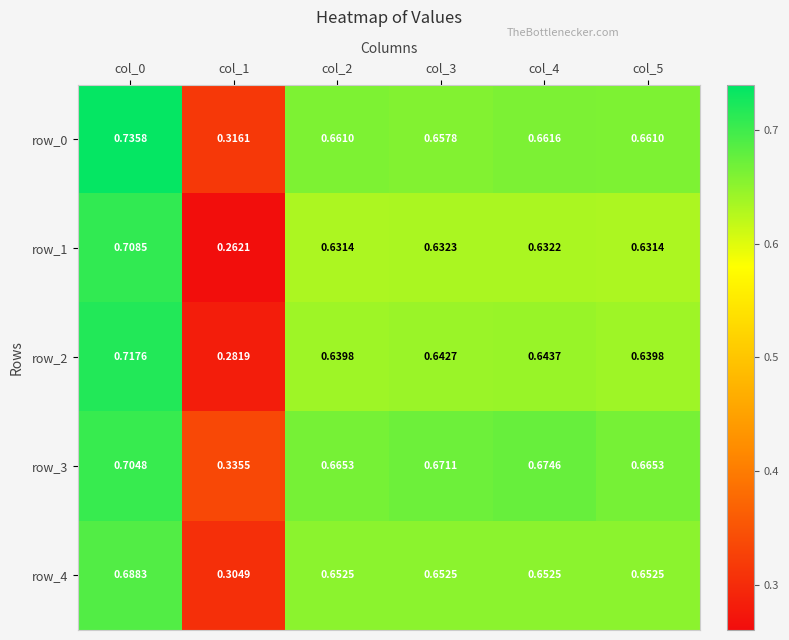

Is the value of row_0 at col_2 greater than the value of row_2 at col_5?

Yes